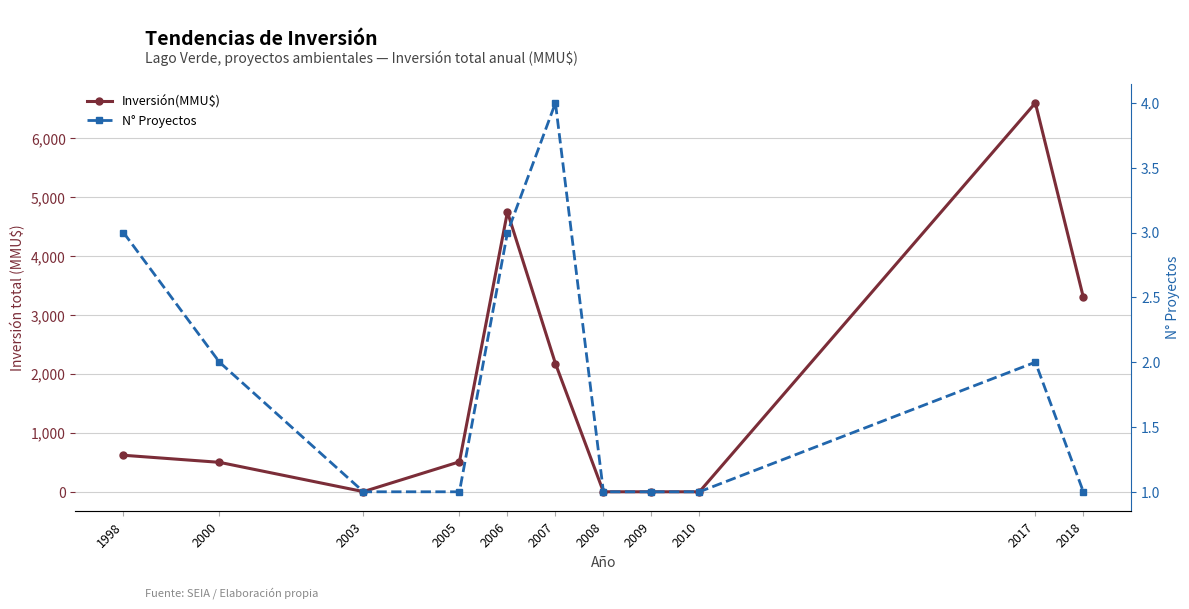

Read the N° Proyectos value at 2007.

4